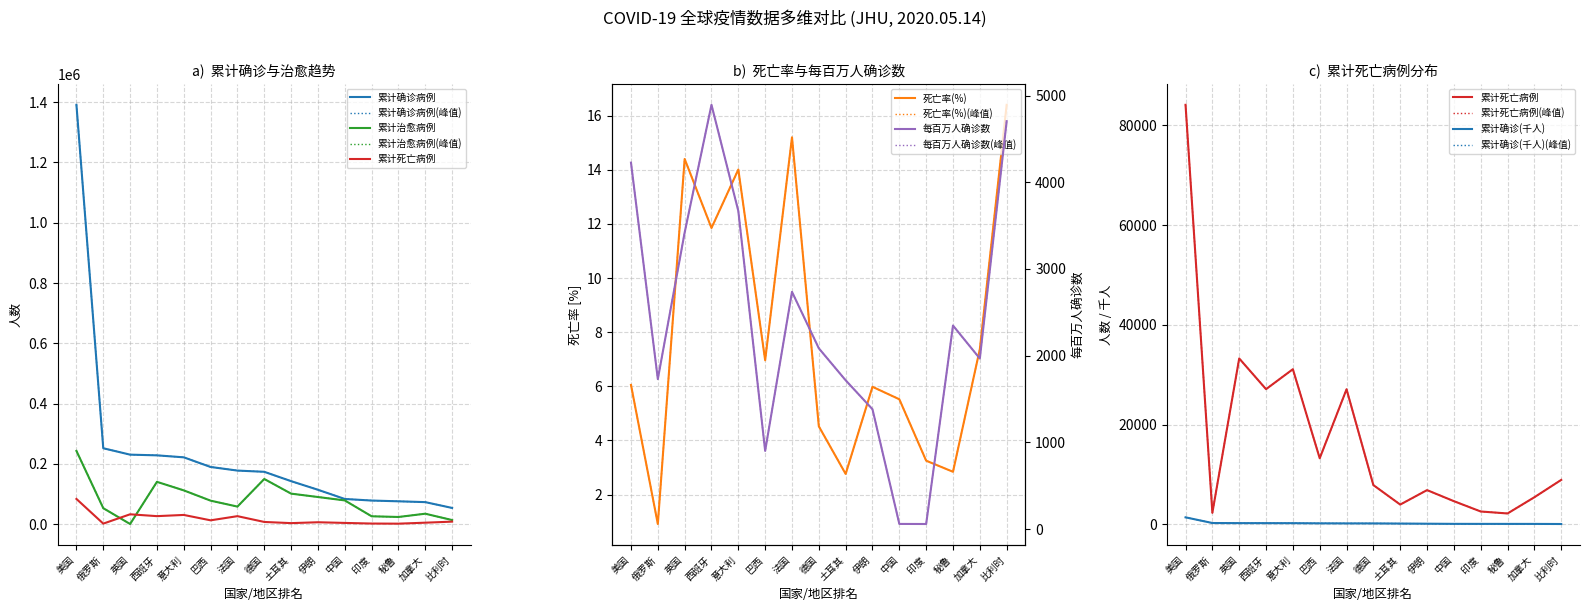

Between 德国 and 土耳其, which is larger?

德国